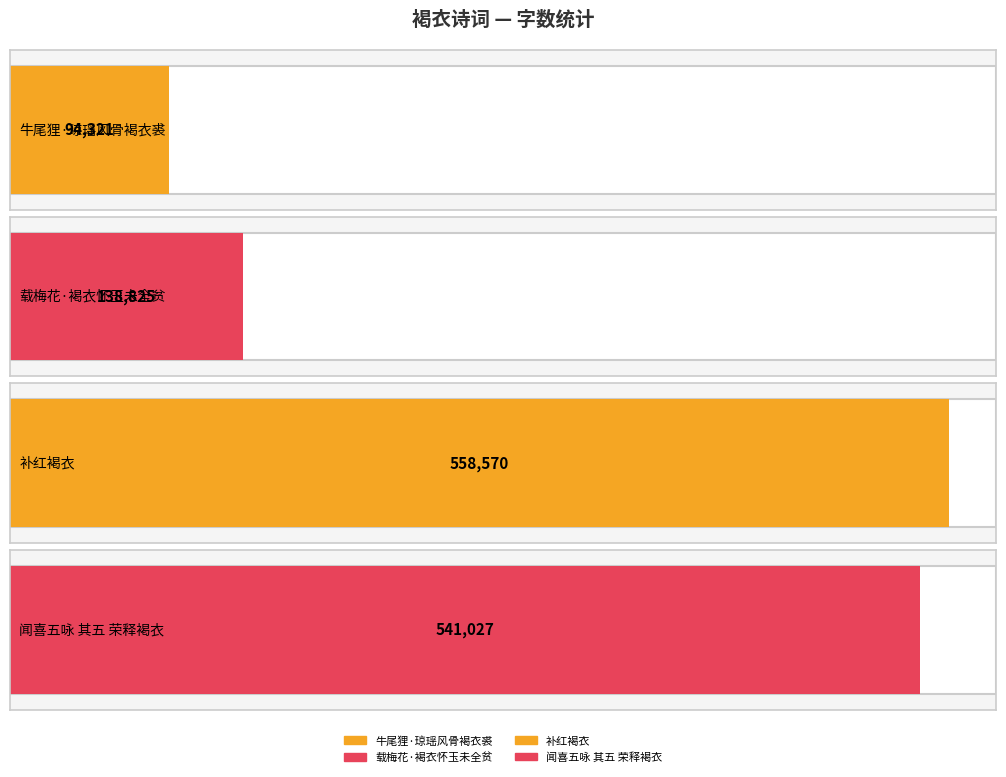

What is the sum of all values?

1332743